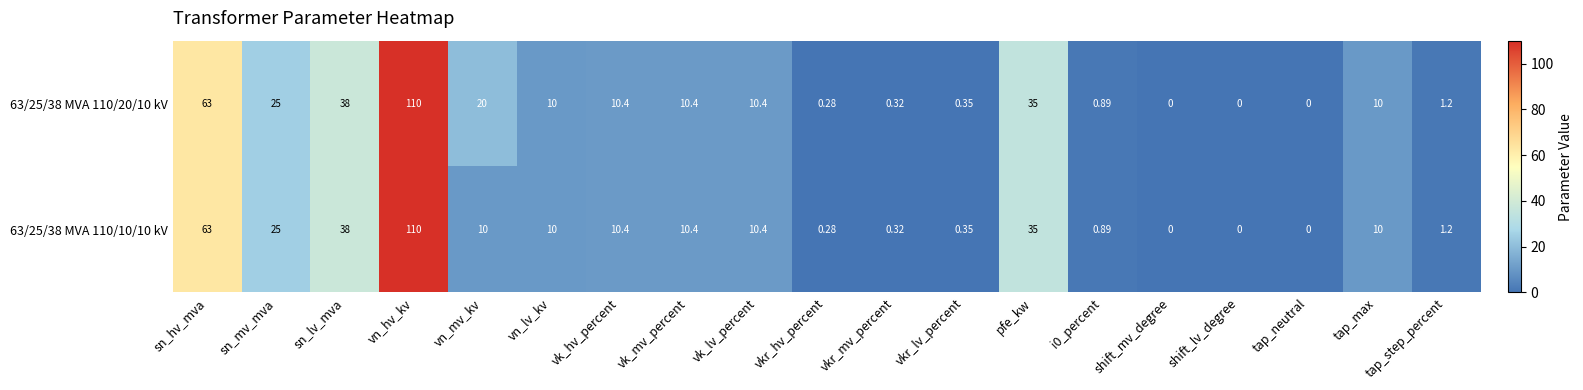

At which label is 63/25/38 MVA 110/10/10 kV closest to 55?

sn_hv_mva